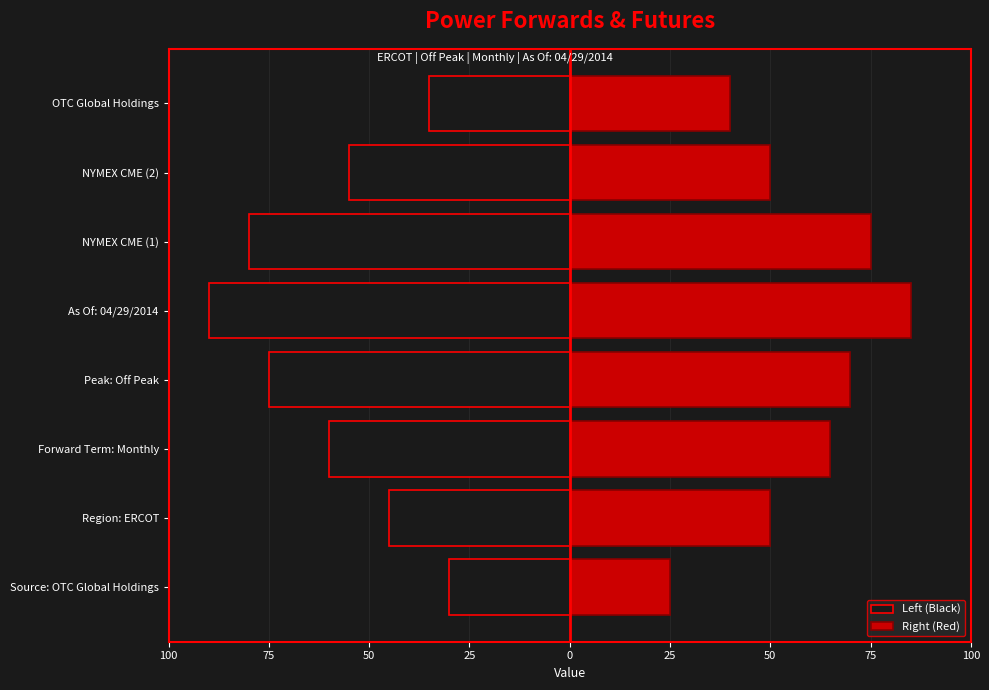

What is the difference between the maximum and minimum values in the Left (Black) series?

60